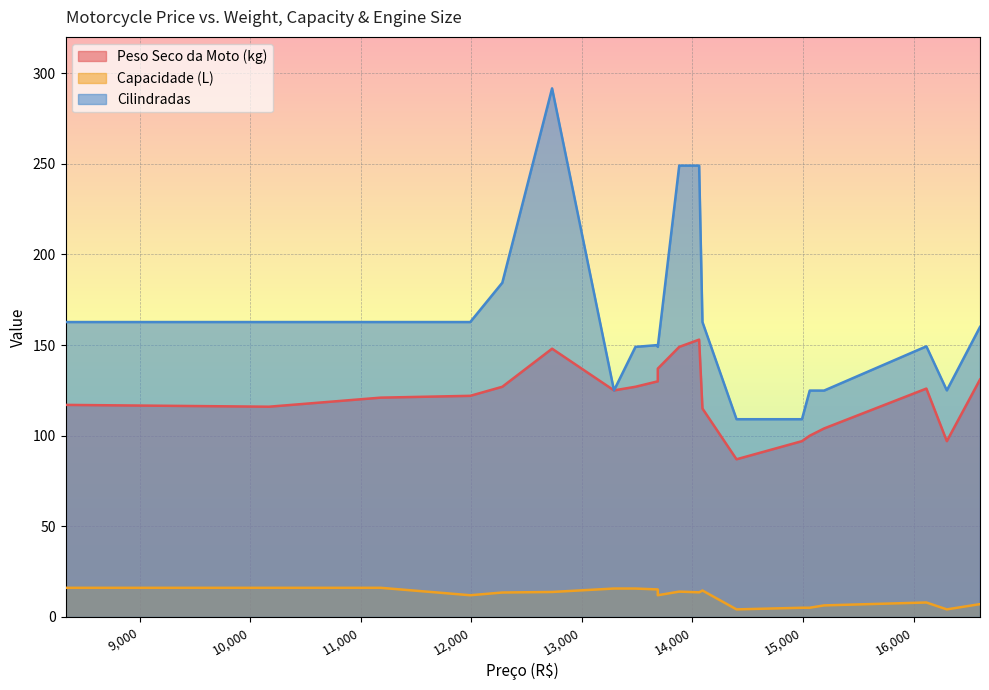

The Peso Seco da Moto (kg) series shows 32.8 at 16300. True or false?

False